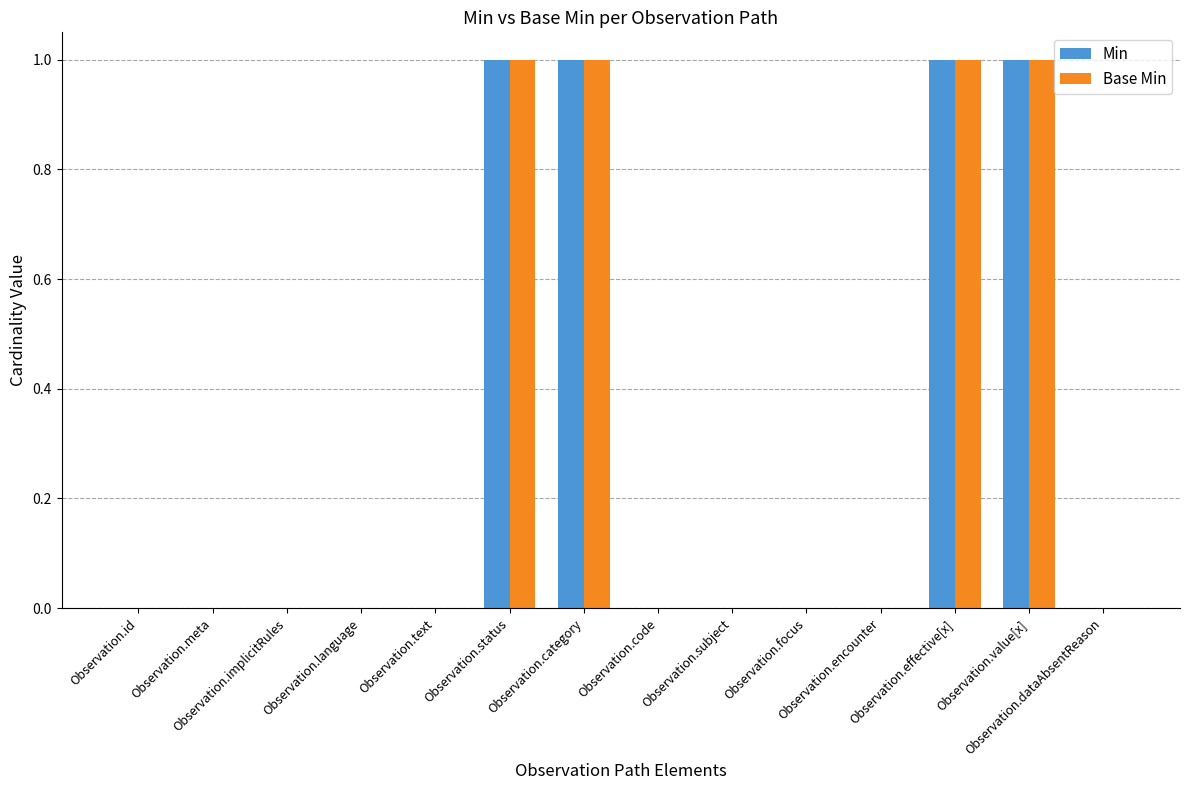

What is the sum of all Base Min values?

4